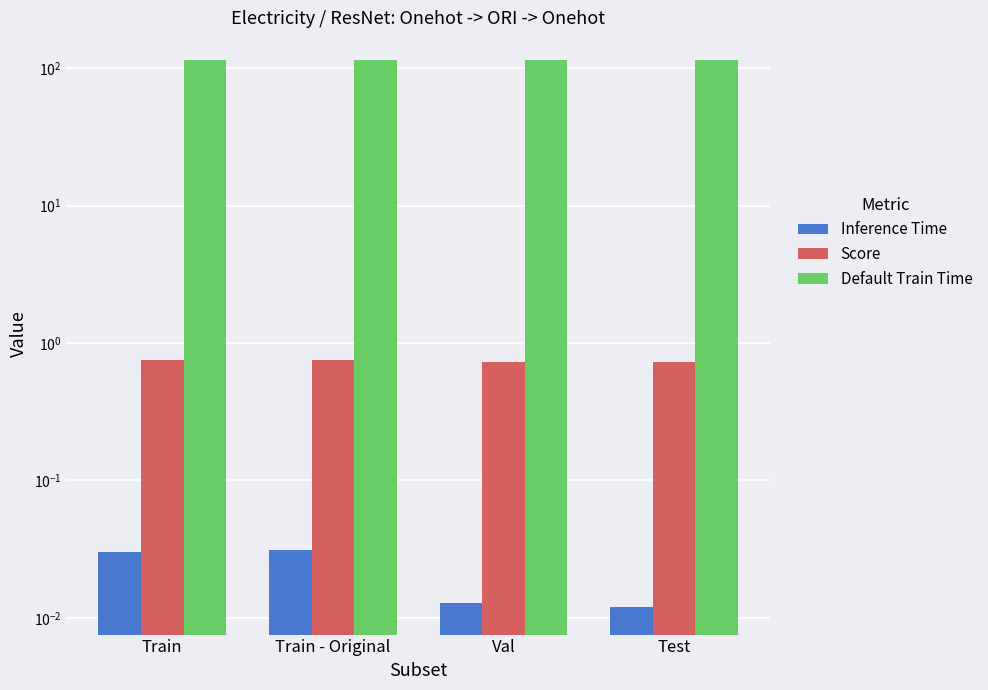

Which has a higher value, Val or Train - Original?

Train - Original